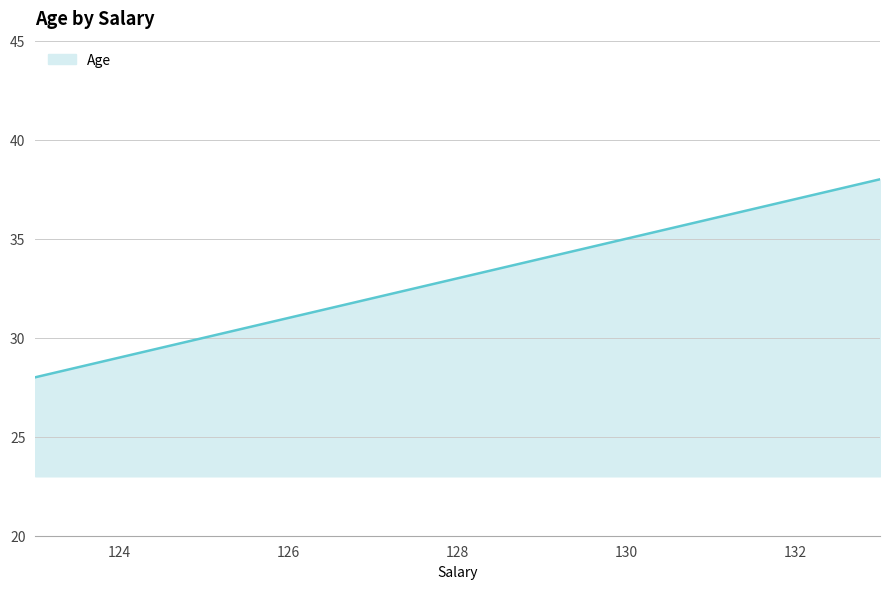

What is the difference between the maximum and minimum values?

10